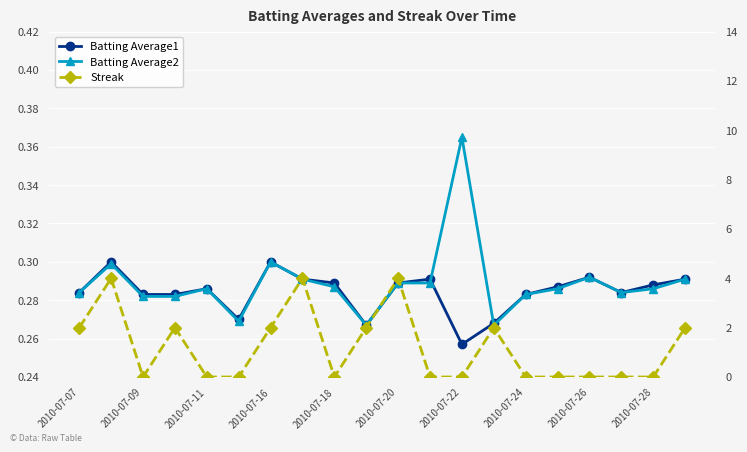

What is the approximate value of Batting Average1 at 13?

0.3